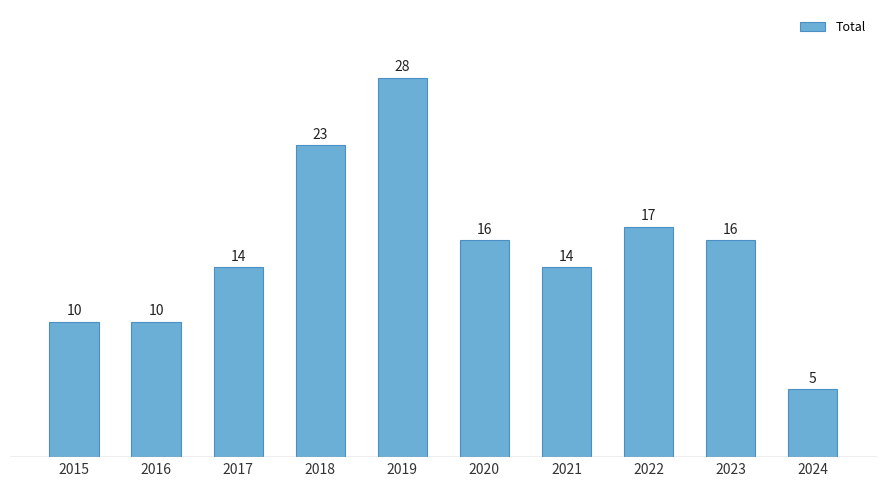

True or false: the data shows 33 at 2018.

False